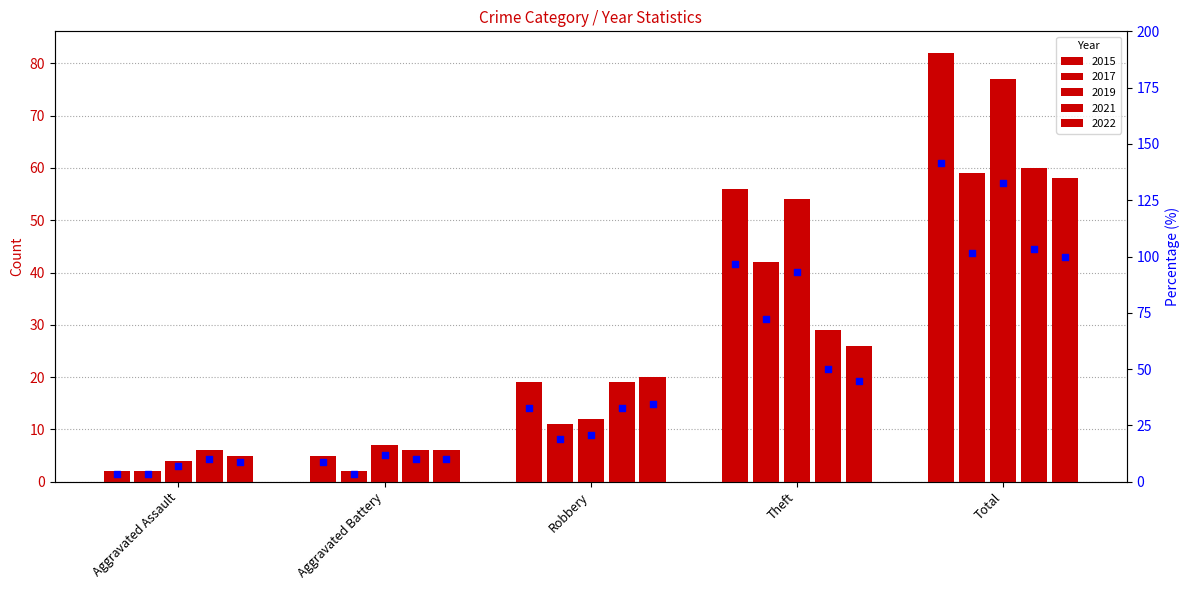

What is the ratio of the value at Total to the value at Aggravated Battery?

16.4